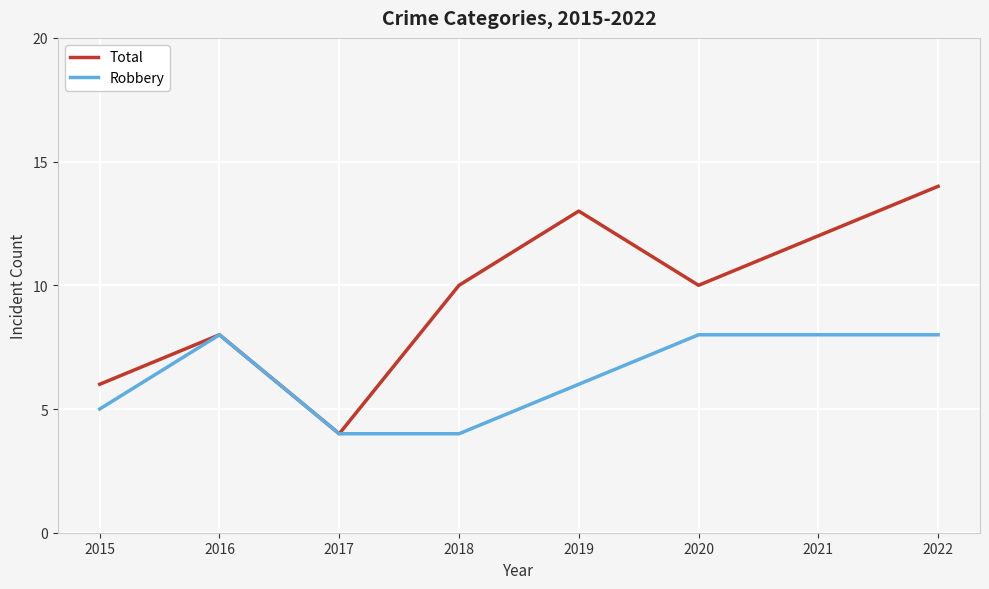

The value of Robbery at 2019 is 2. True or false?

False